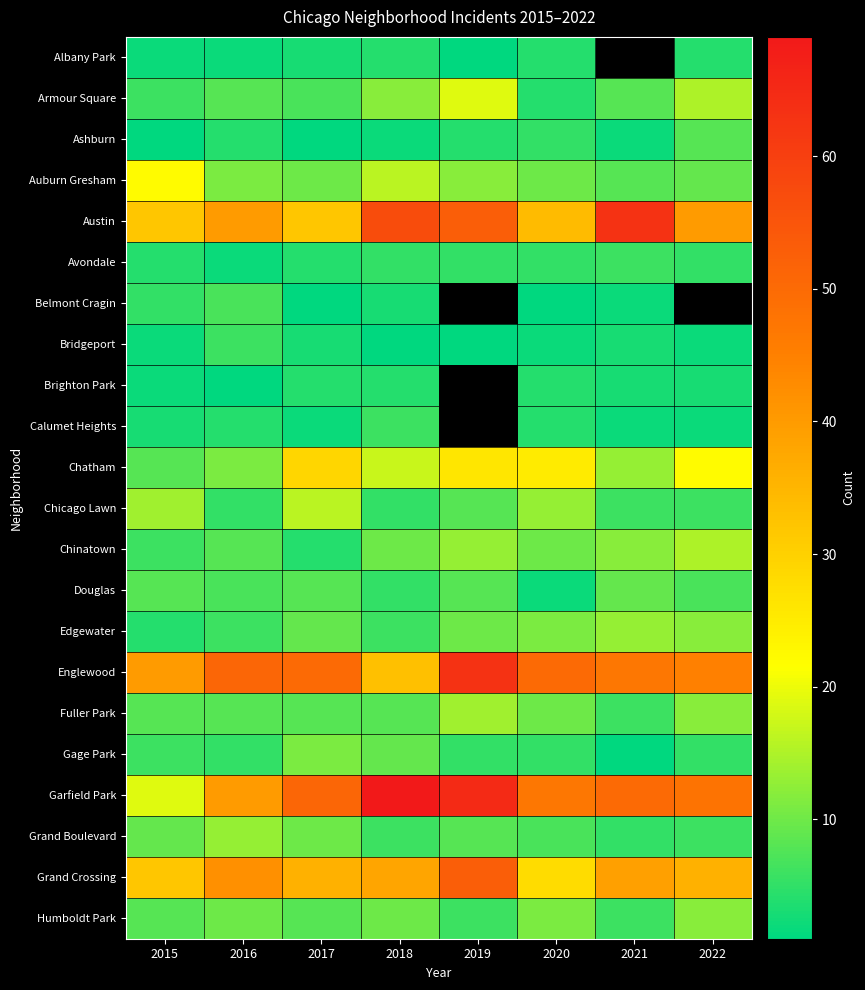

How many data points in Chatham are above 22?

3